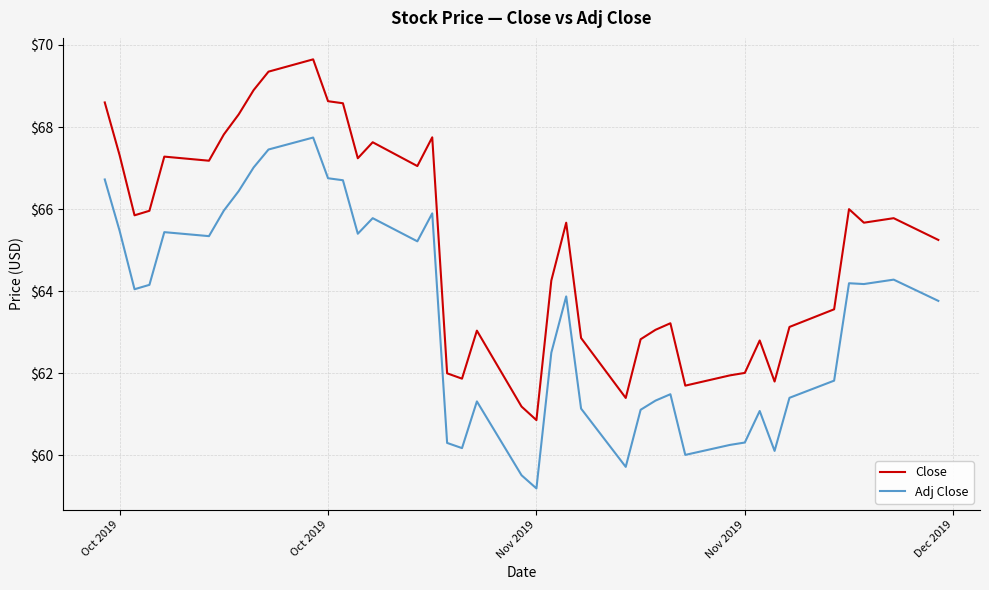

True or false: Adj Close and Close intersect in this chart.

False